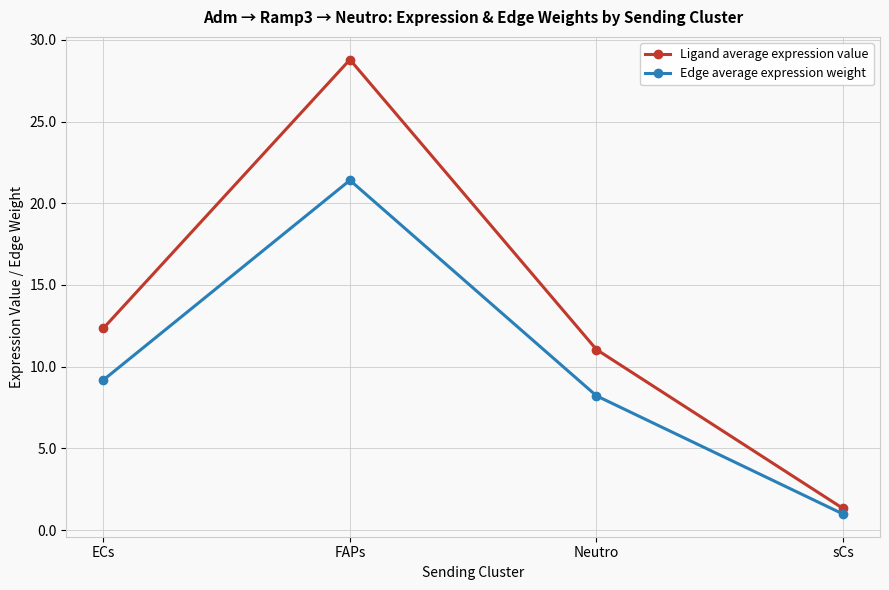

What is the label of the 2nd point from the left?

FAPs